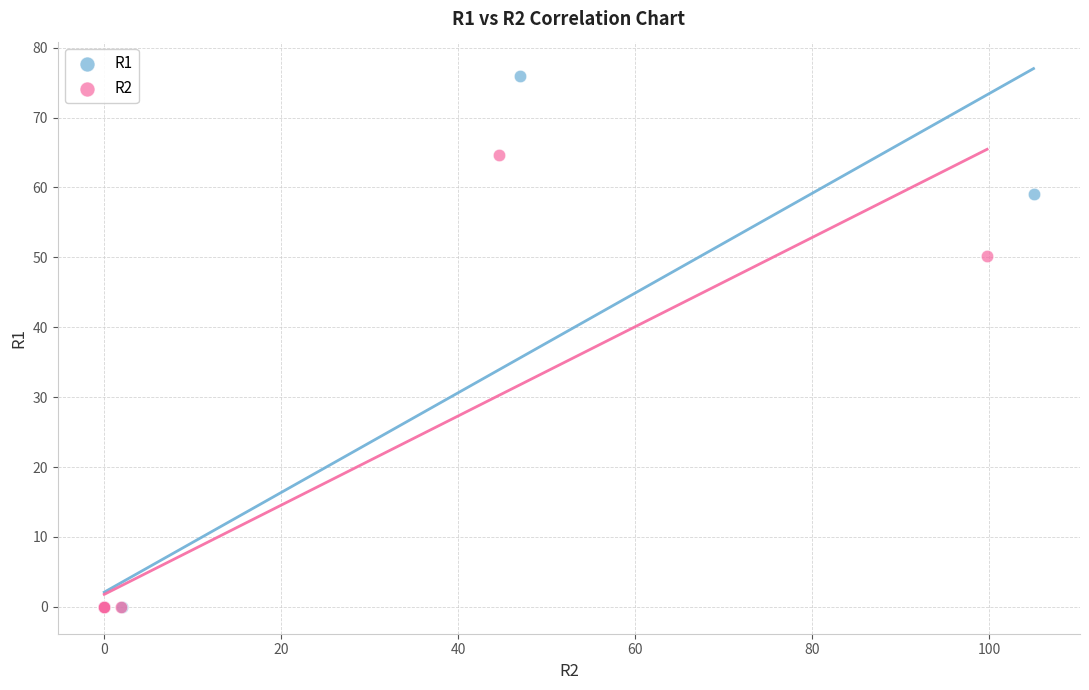

Which series has the widest spread of Y values?

R1